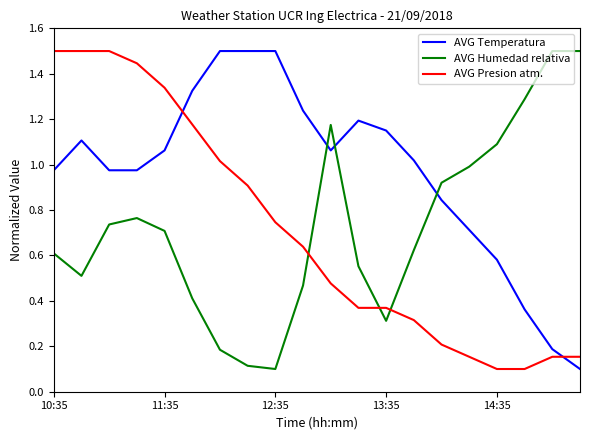

What is the maximum value for AVG Humedad relativa?

1.5